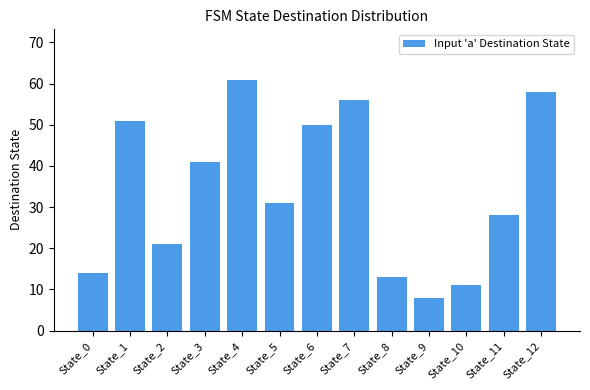

Count the number of data series in this chart.

1